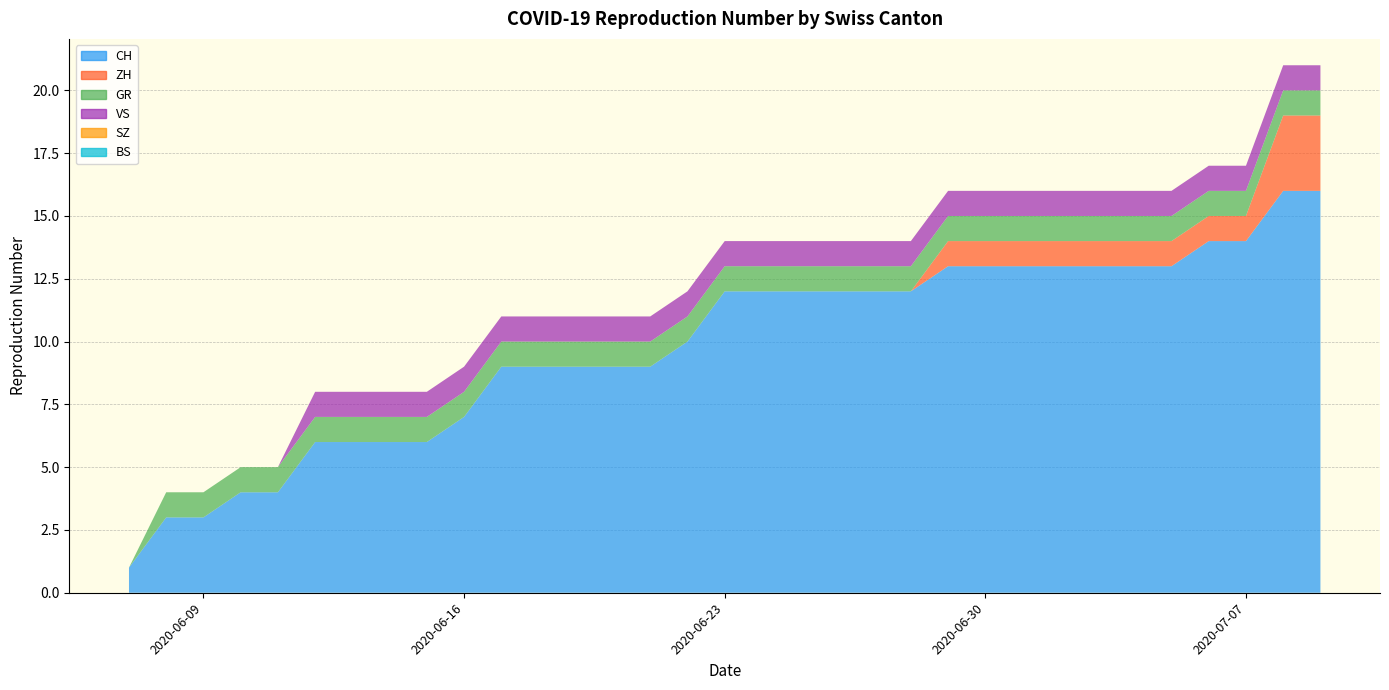

Reading left to right, what are all the values shown in this chart?

CH: 0=1	1=3	2=3	3=4	4=4	5=6	6=6	7=6	8=6	9=7	10=9	11=9	12=9	13=9	14=9	15=10	16=12	17=12	18=12	19=12	20=12	21=12	22=13	23=13	24=13	25=13	26=13	27=13	28=13	29=14	30=14	31=16	32=16
ZH: 0=0	1=0	2=0	3=0	4=0	5=0	6=0	7=0	8=0	9=0	10=0	11=0	12=0	13=0	14=0	15=0	16=0	17=0	18=0	19=0	20=0	21=0	22=1	23=1	24=1	25=1	26=1	27=1	28=1	29=1	30=1	31=3	32=3
GR: 0=0	1=1	2=1	3=1	4=1	5=1	6=1	7=1	8=1	9=1	10=1	11=1	12=1	13=1	14=1	15=1	16=1	17=1	18=1	19=1	20=1	21=1	22=1	23=1	24=1	25=1	26=1	27=1	28=1	29=1	30=1	31=1	32=1
VS: 0=0	1=0	2=0	3=0	4=0	5=1	6=1	7=1	8=1	9=1	10=1	11=1	12=1	13=1	14=1	15=1	16=1	17=1	18=1	19=1	20=1	21=1	22=1	23=1	24=1	25=1	26=1	27=1	28=1	29=1	30=1	31=1	32=1
SZ: 0=0	1=0	2=0	3=0	4=0	5=0	6=0	7=0	8=0	9=0	10=0	11=0	12=0	13=0	14=0	15=0	16=0	17=0	18=0	19=0	20=0	21=0	22=0	23=0	24=0	25=0	26=0	27=0	28=0	29=0	30=0	31=0	32=0
BS: 0=0	1=0	2=0	3=0	4=0	5=0	6=0	7=0	8=0	9=0	10=0	11=0	12=0	13=0	14=0	15=0	16=0	17=0	18=0	19=0	20=0	21=0	22=0	23=0	24=0	25=0	26=0	27=0	28=0	29=0	30=0	31=0	32=0